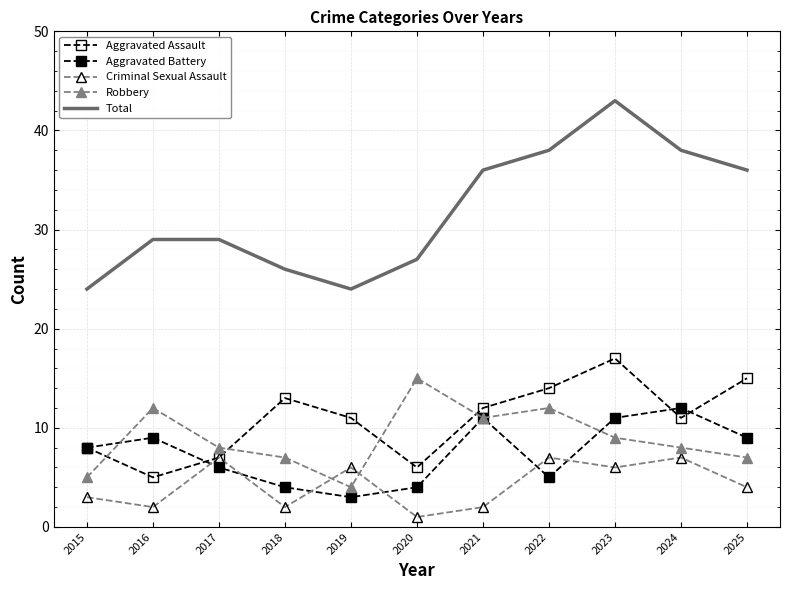

What is the lowest value of the Aggravated Assault series?

5